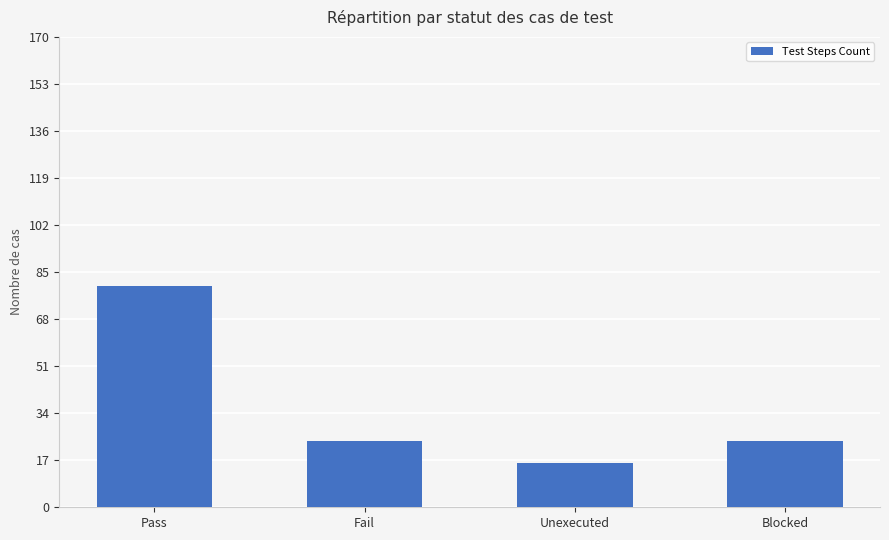

What is the value of the 4th bar from the left?

24